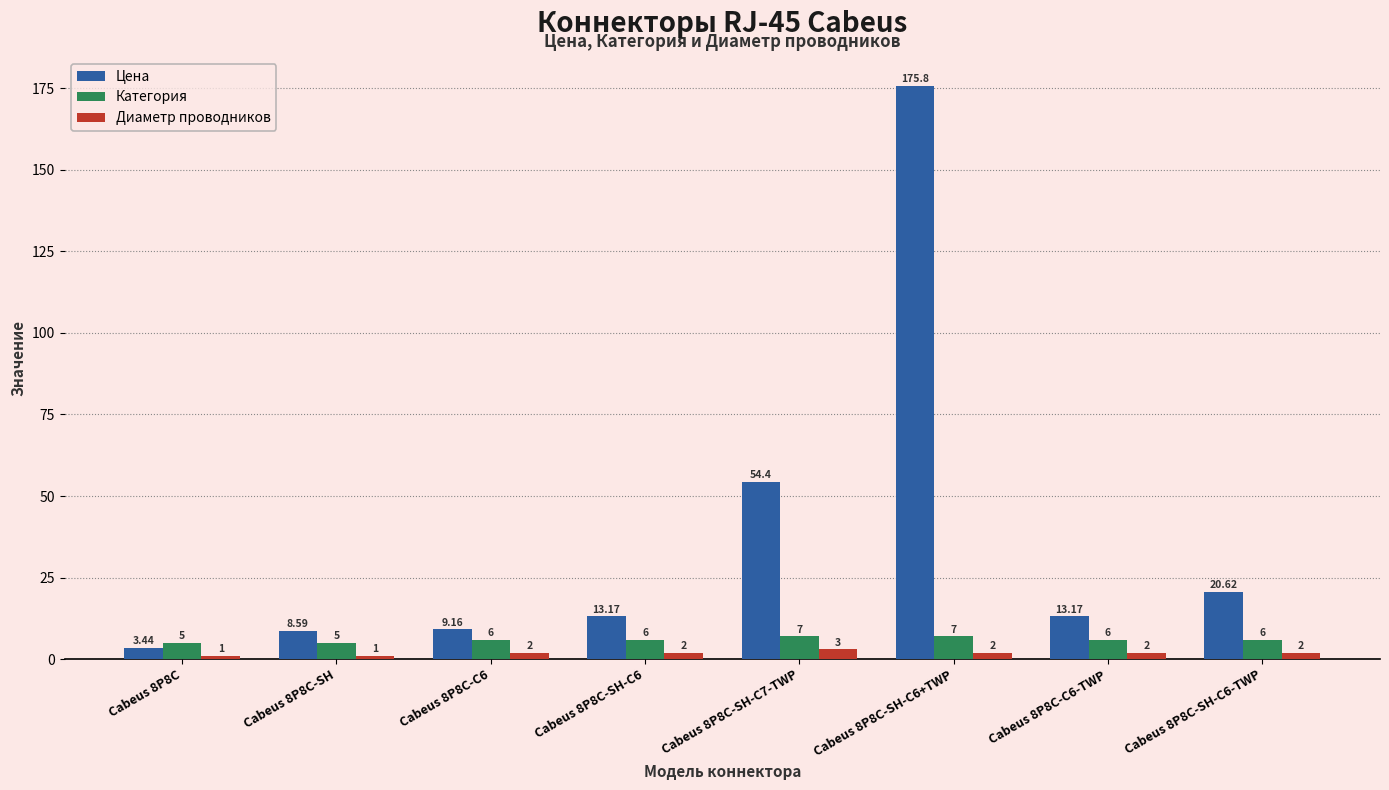

What is the difference between the maximum and minimum values in the Диаметр проводников series?

2.0